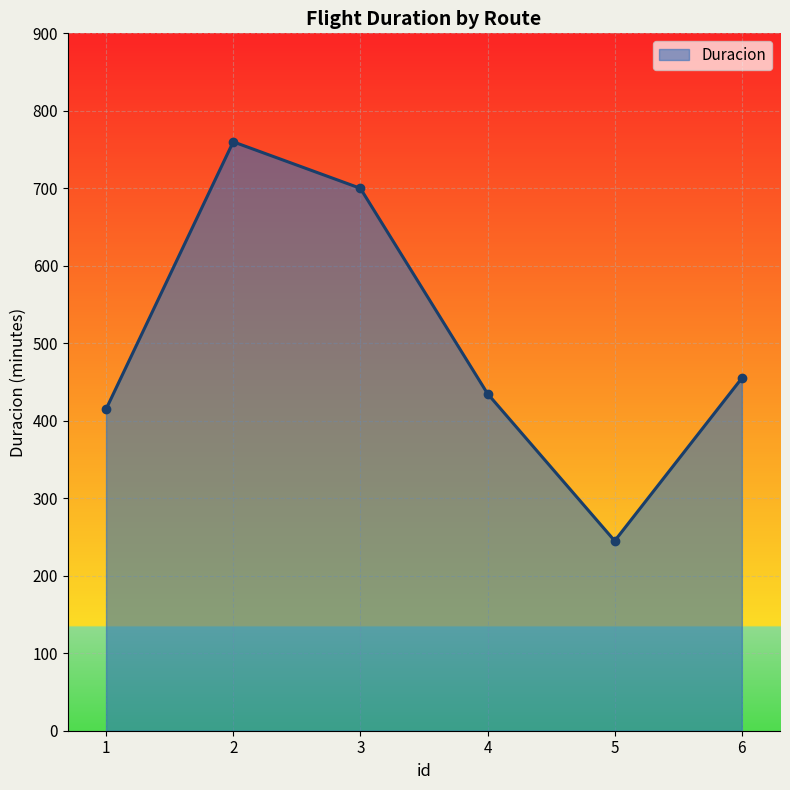

The value at 5 is 245. True or false?

True